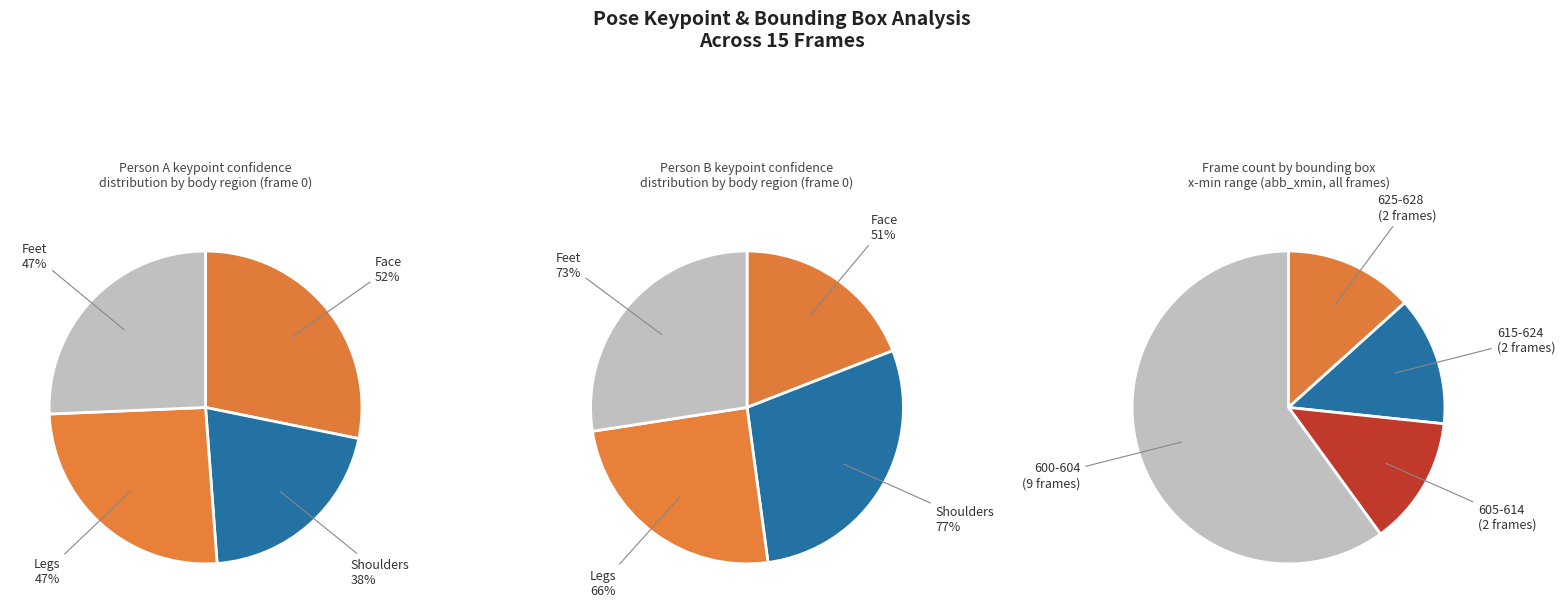

Do 1 and 3 together represent more than half of the pie?

No